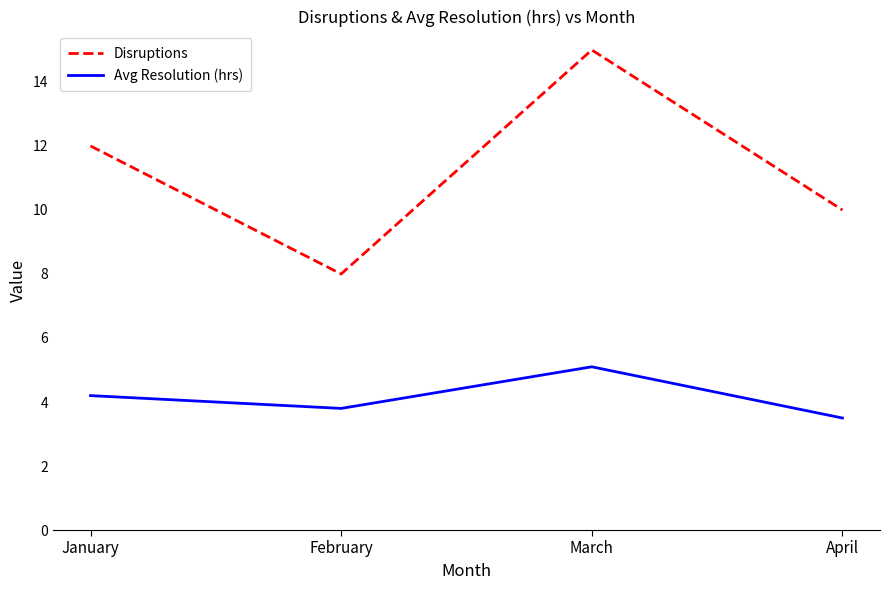

How many lines are shown in the chart?

2